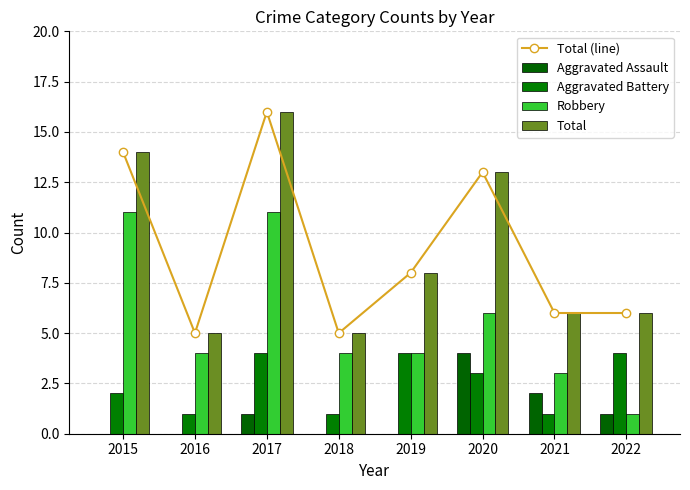

Reading left to right, list all the values displayed in this chart.

Total (line): 14	5	16	5	8	13	6	6
Aggravated Assault: 0	0	1	0	0	4	2	1
Aggravated Battery: 2	1	4	1	4	3	1	4
Robbery: 11	4	11	4	4	6	3	1
Total: 14	5	16	5	8	13	6	6